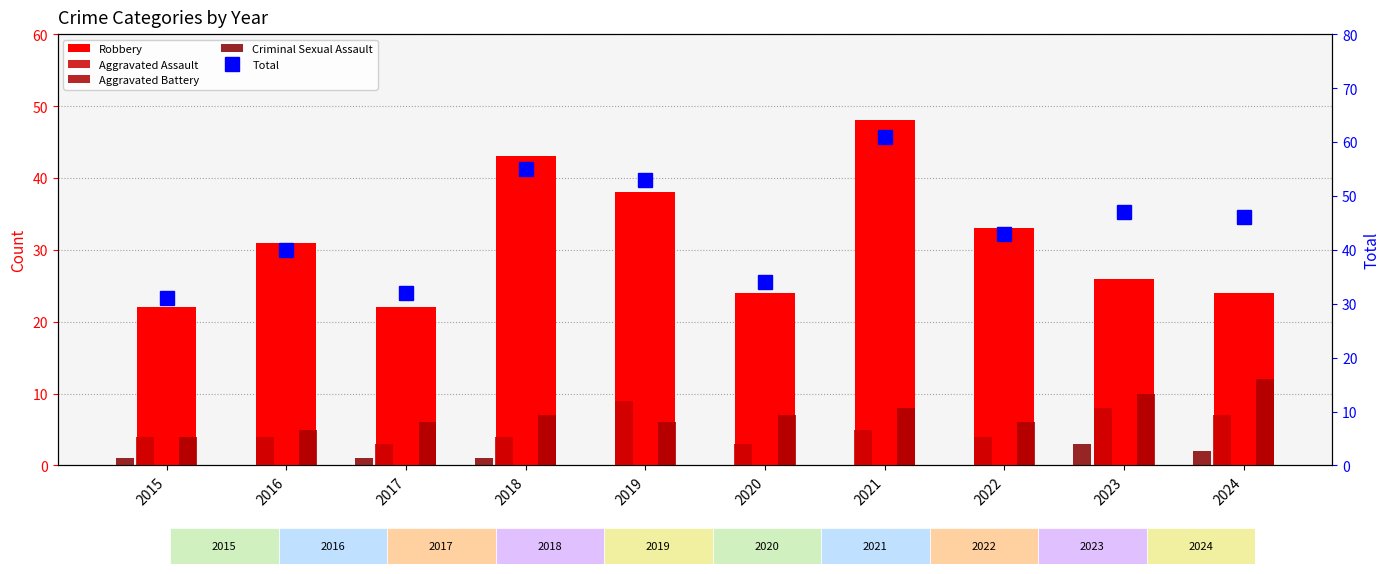

Which series has the largest range (max minus min)?

Total